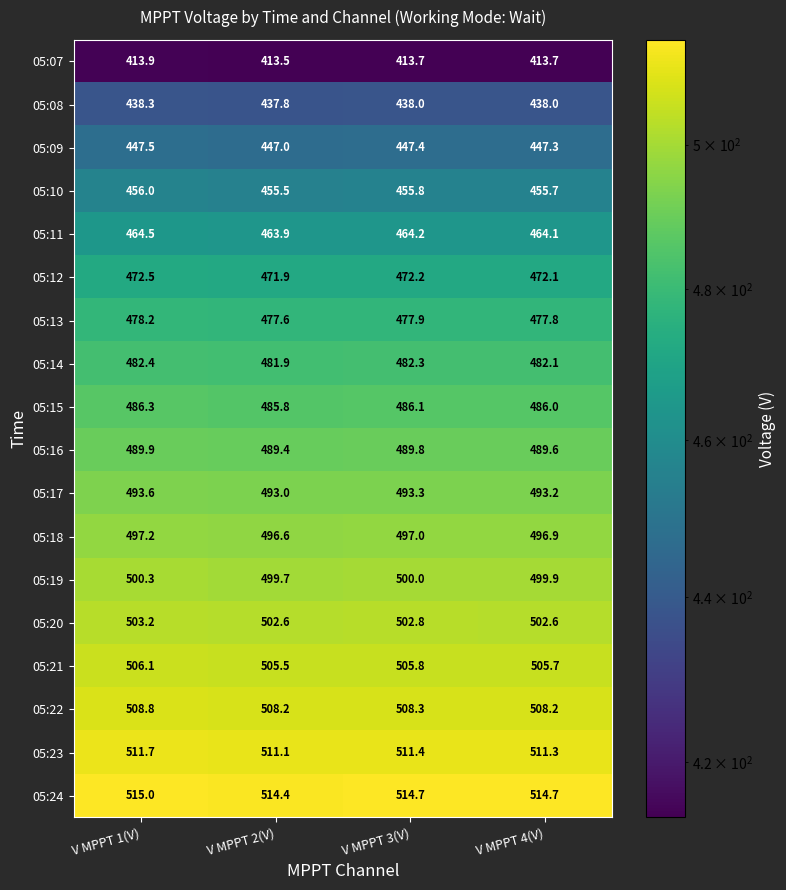

True or false: 05:15 has a value of 486.1 at V MPPT 3(V).

True